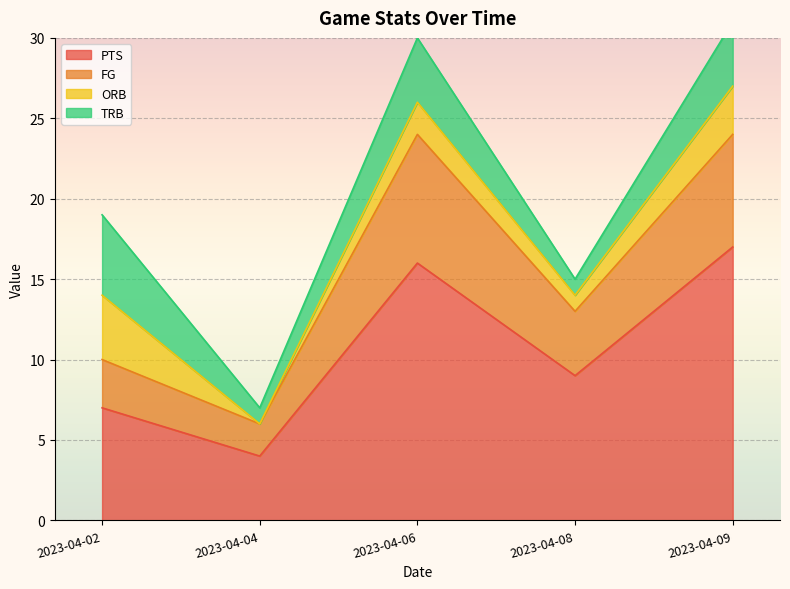

What is the average value of the FG series?

15